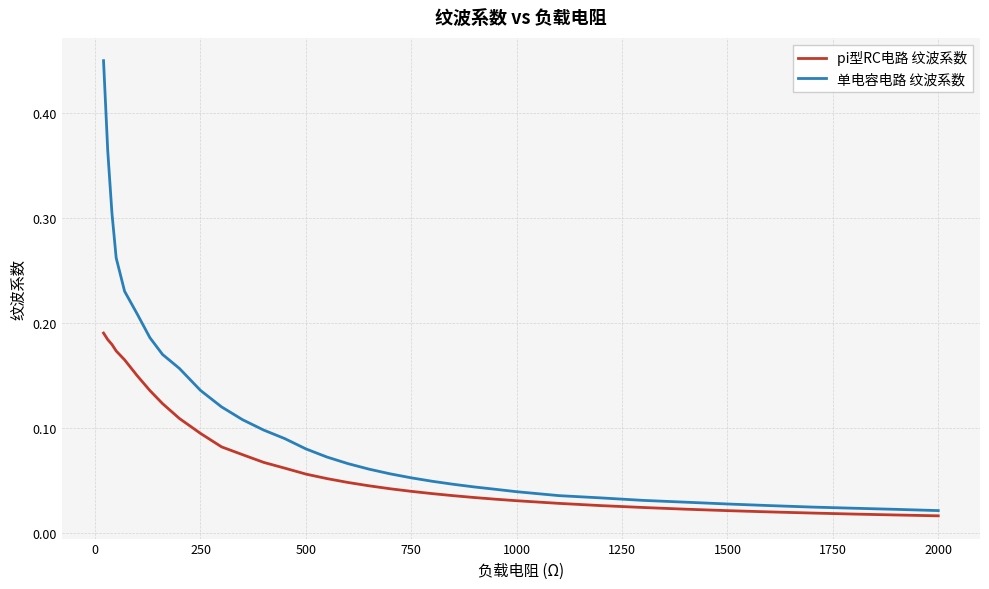

List the series in order of their peak value, highest first.

单电容电路 纹波系数, pi型RC电路 纹波系数